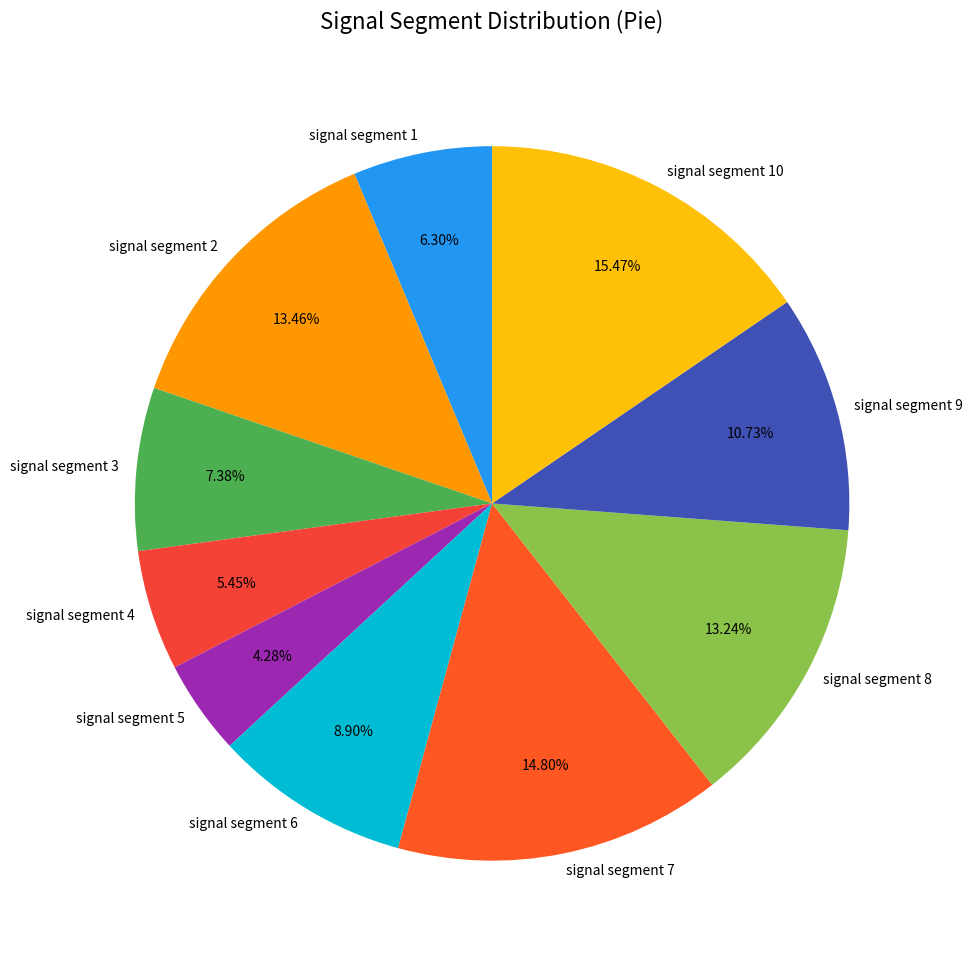

How many segments does this pie chart have?

10